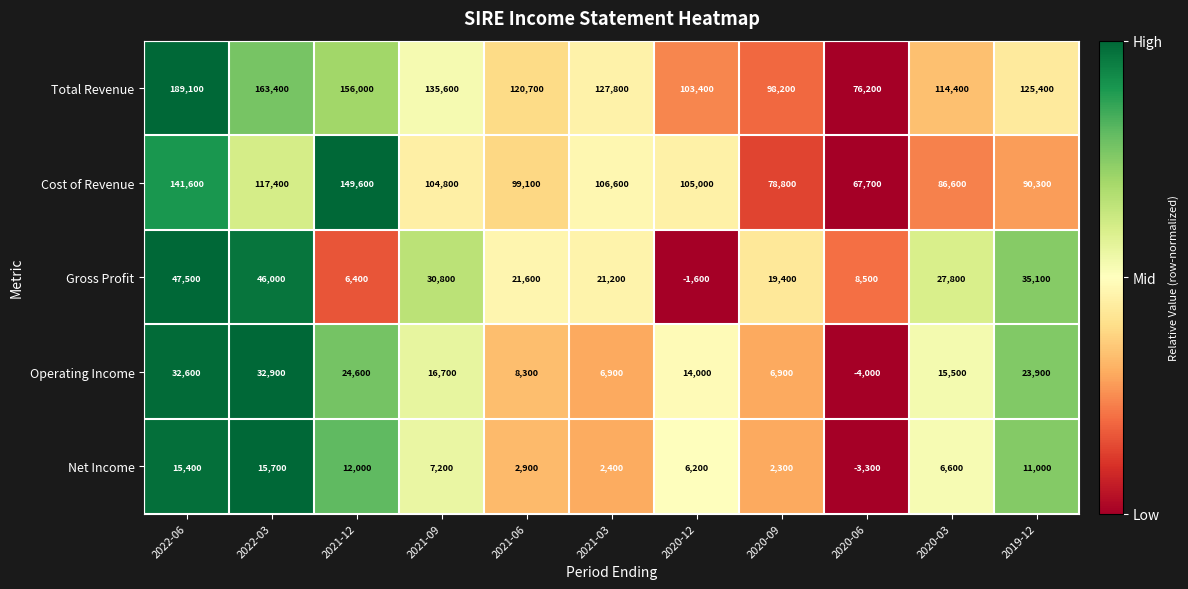

True or false: Net Income has a value of -3300 at 2020-06.

True